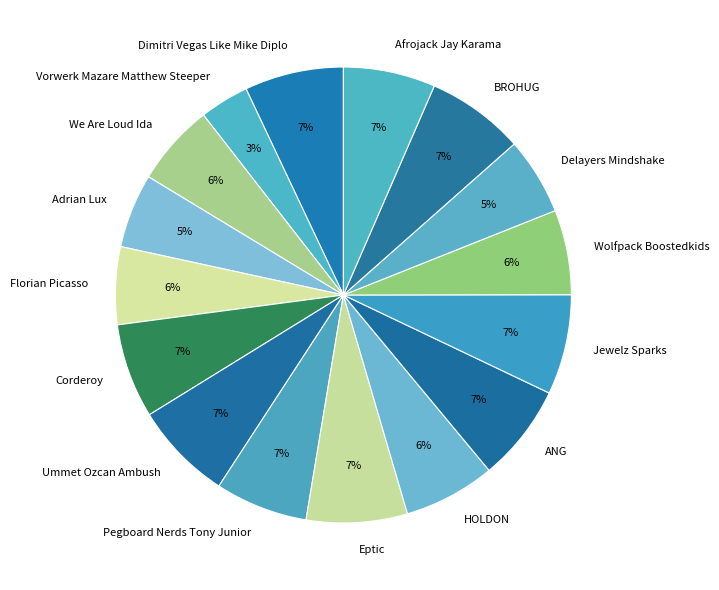

To the nearest percent, what is the difference between the largest and smallest slice percentages?

4%